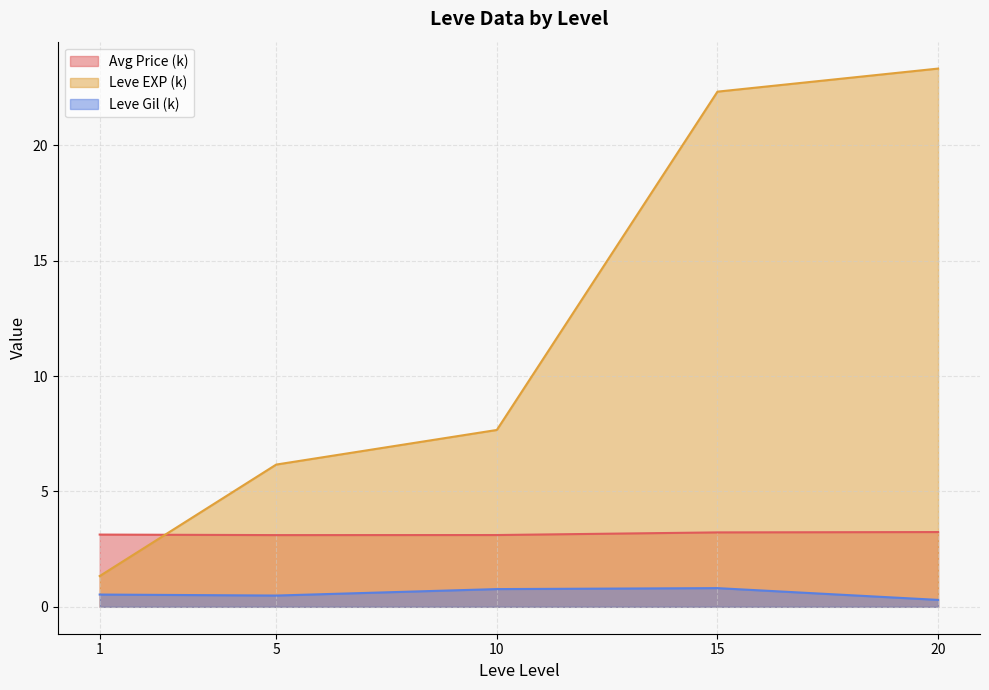

What is the difference between the maximum and minimum values in the Leve EXP (k) series?

22.0